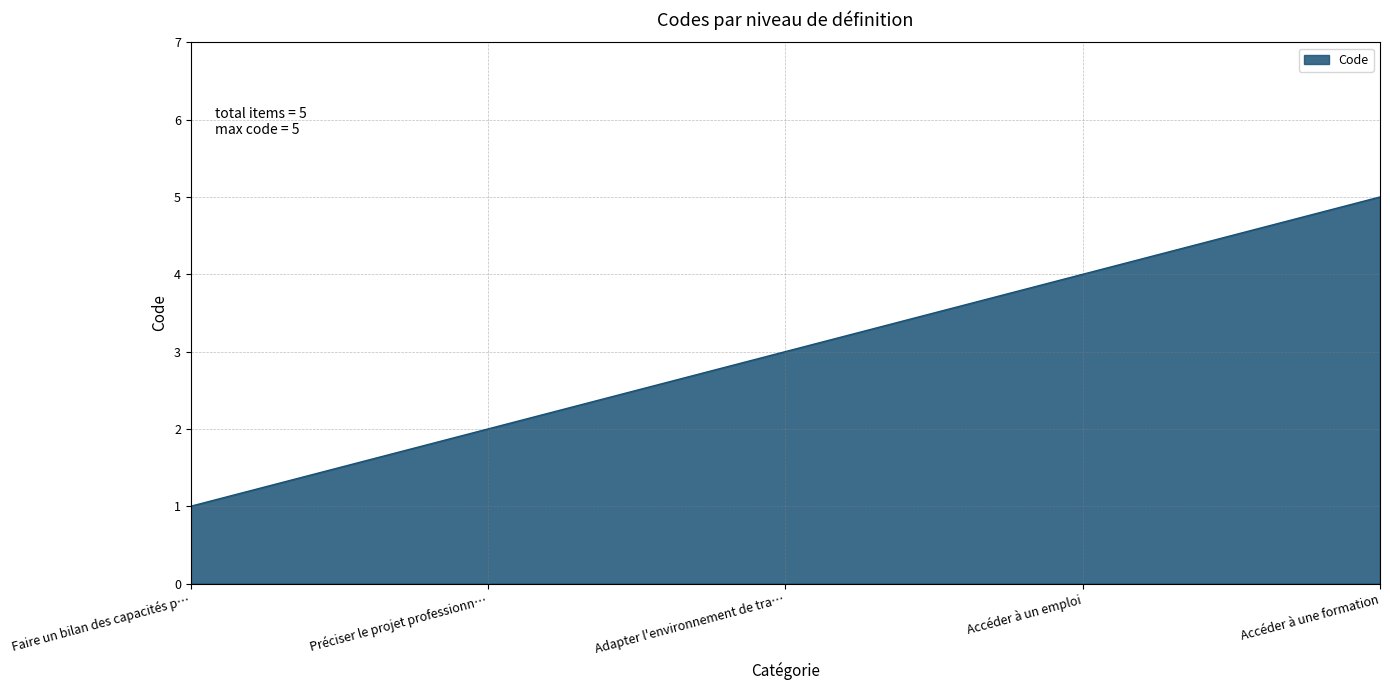

Reading left to right, what are all the values shown in this chart?

1	2	3	4	5